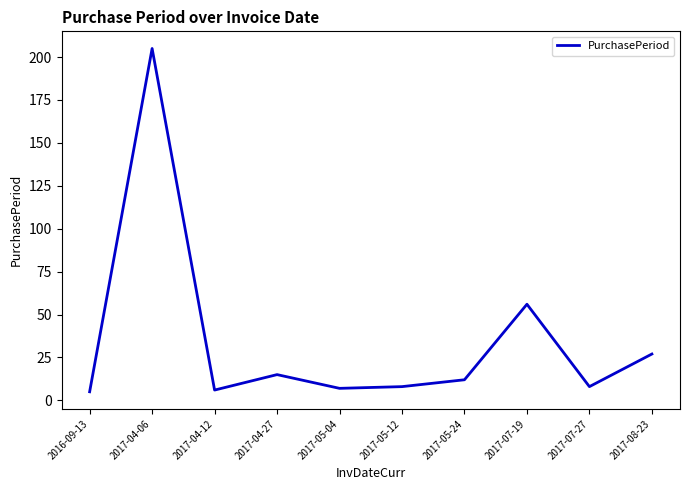

What is the smallest value displayed?

5